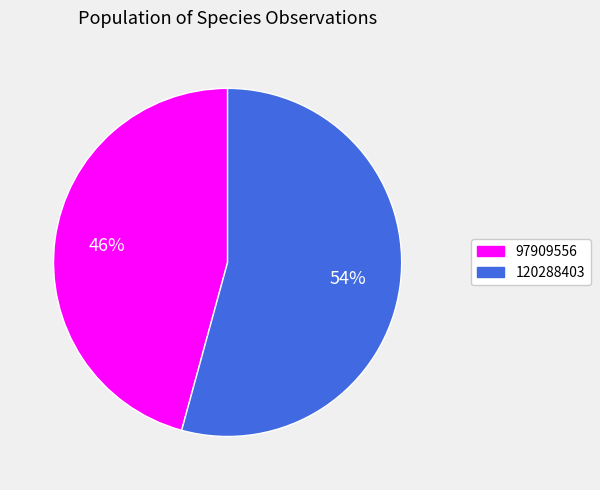

The 97909556 slice represents 34% of the pie. True or false?

False